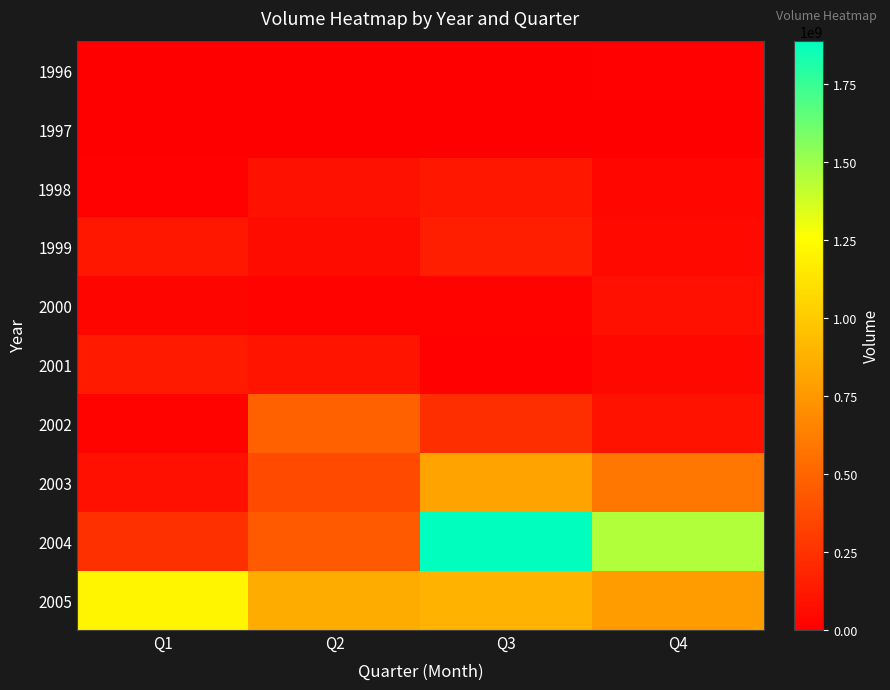

Rank the series by their maximum value, from highest to lowest.

2004, 2005, 2003, 2002, 1999, 2001, 1998, 2000, 1996, 1997